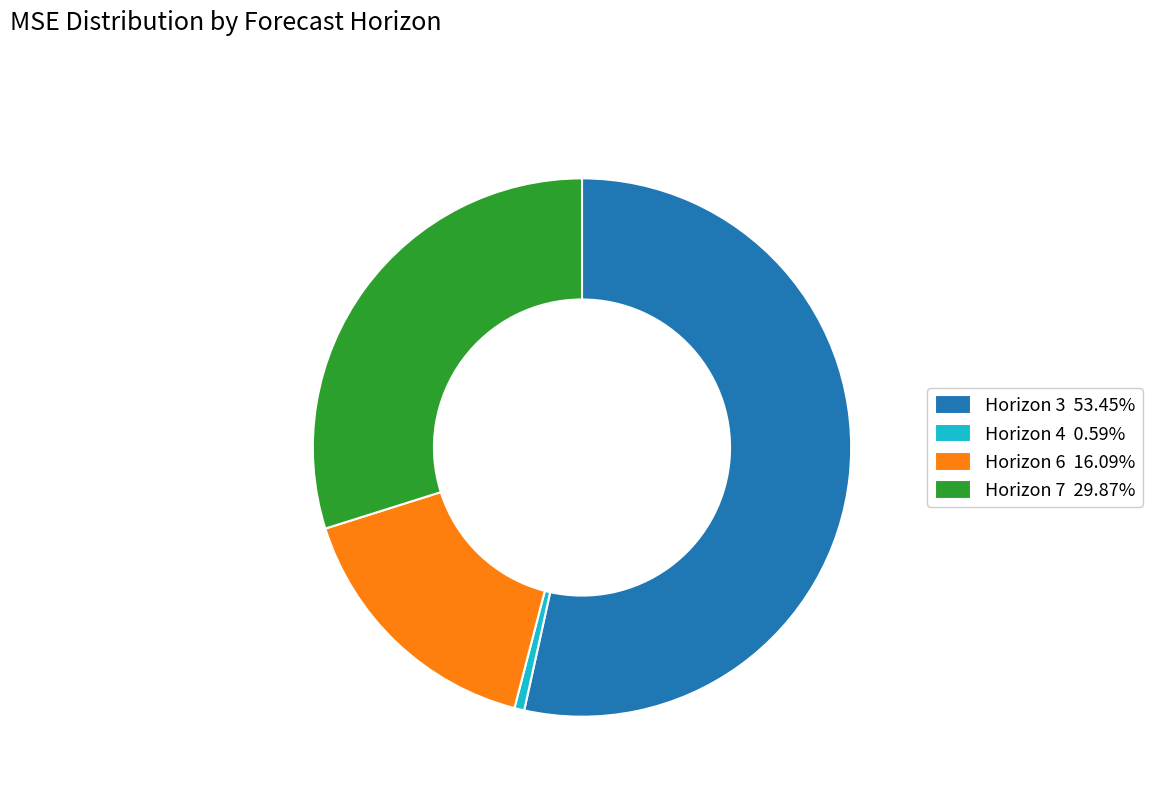

Does Horizon 7 29.87% account for over 50% of the chart?

No